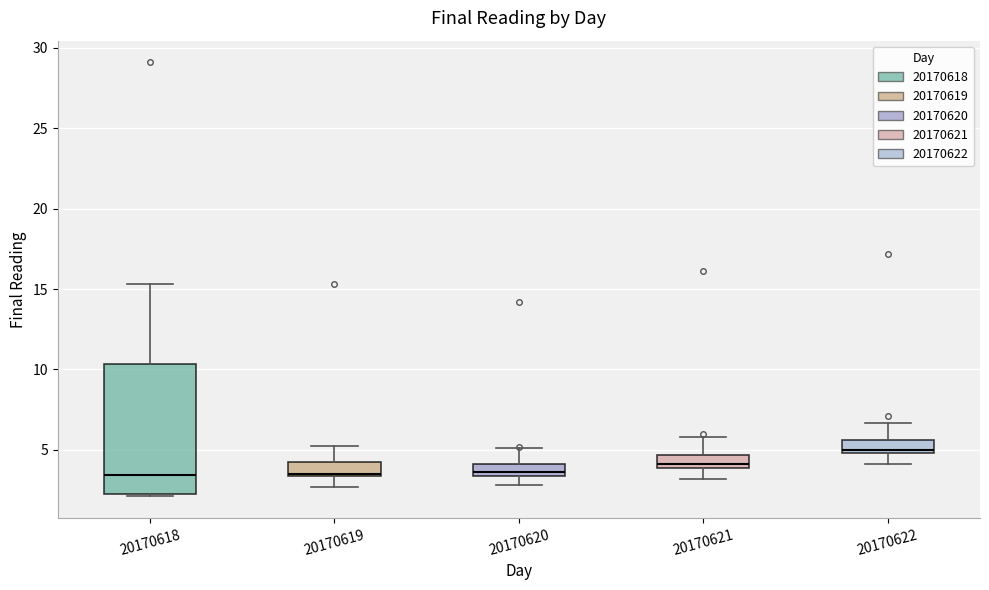

Which box is the tallest, from its lower edge to its upper edge?

20170618